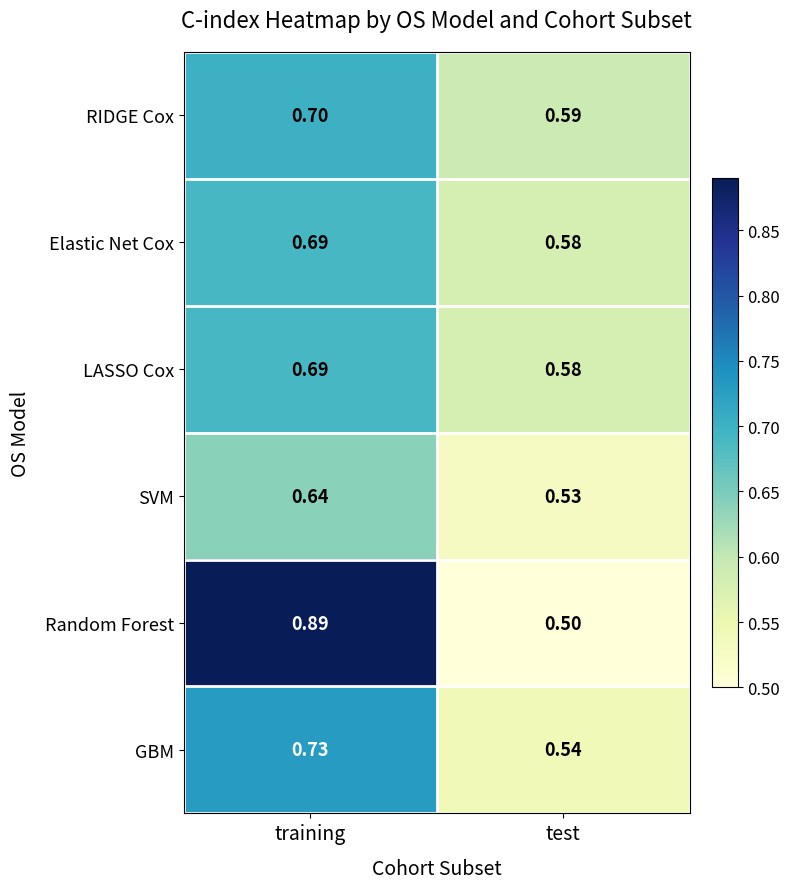

Which category has the lowest value across all series?

test